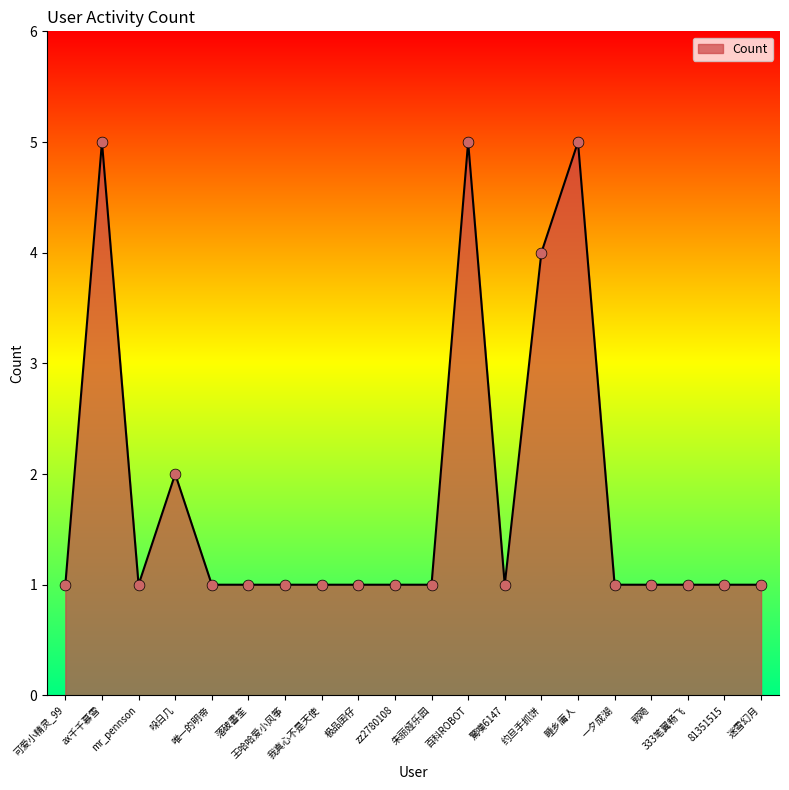

Between 郭飏 and 哚日几, which is larger?

哚日几